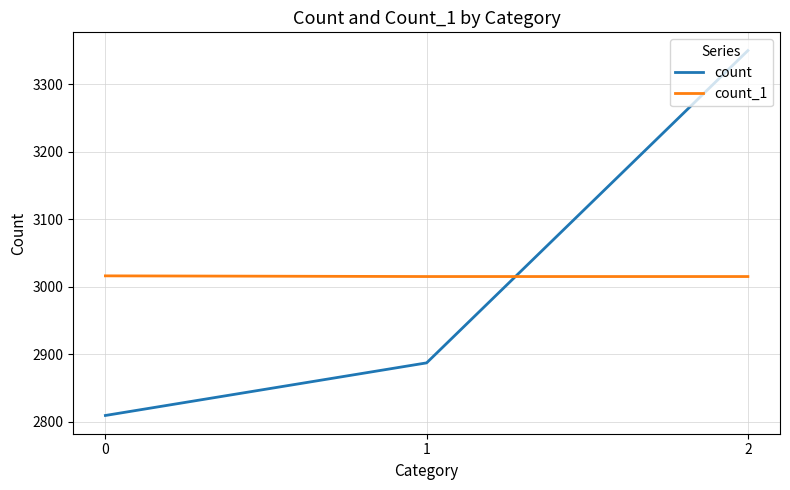

How many data points in count are above 2887?

1